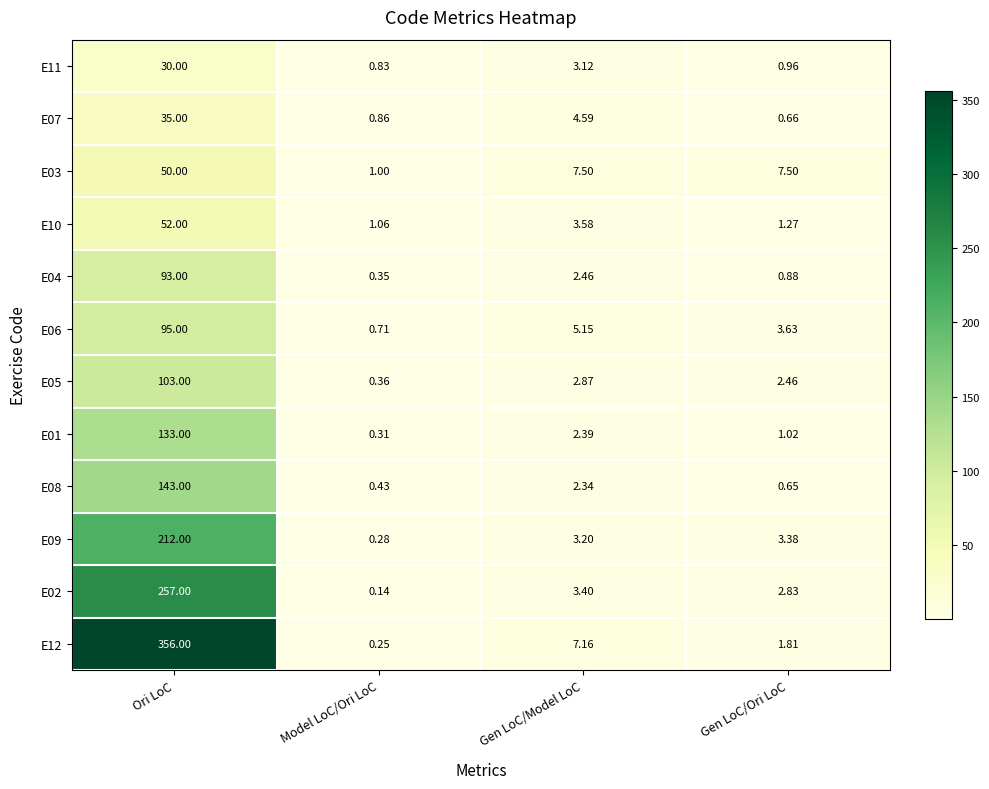

Where is E11 nearest to the value 15?

Gen LoC/Model LoC